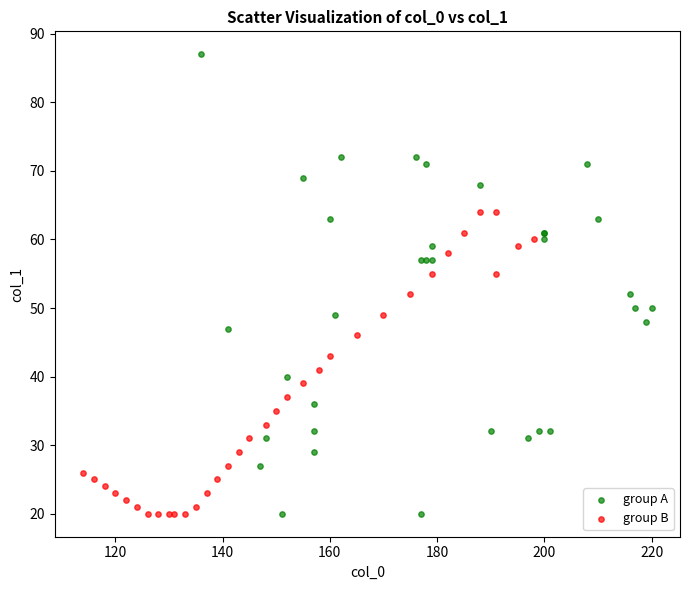

Which series reaches the maximum Y coordinate?

group A